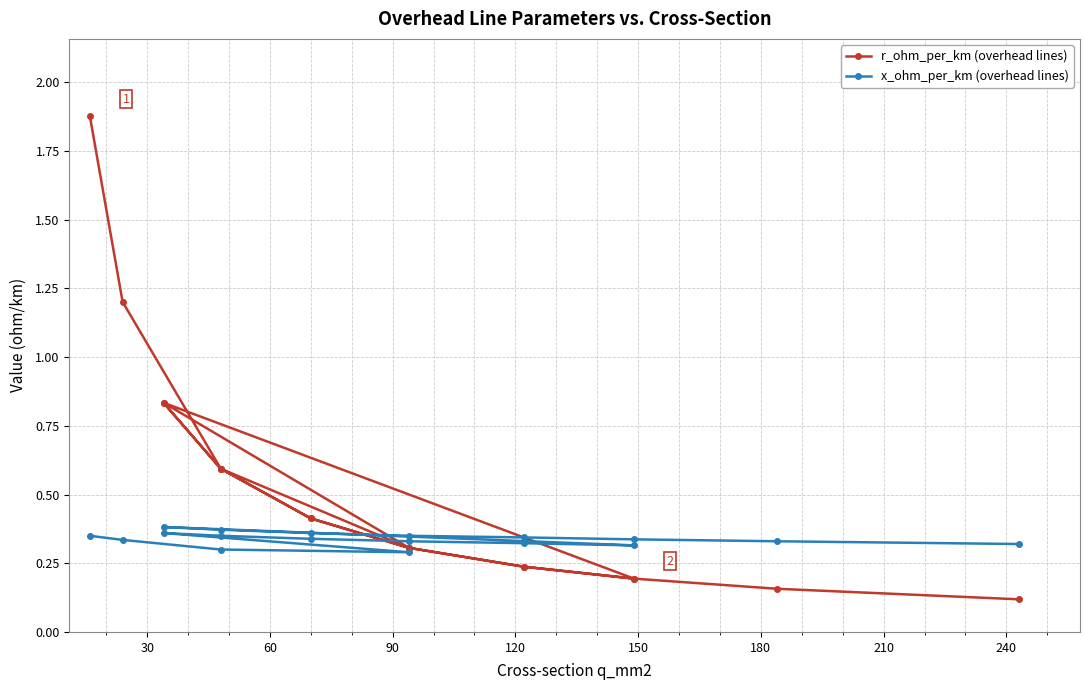

What is the difference between the maximum and minimum values in the r_ohm_per_km (overhead lines) series?

1.8